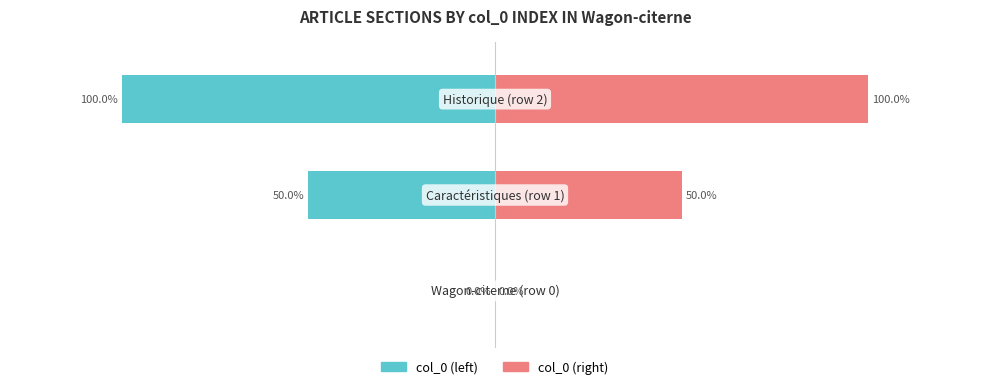

What is the difference between the col_0 (right) values at 1 and 0?

50